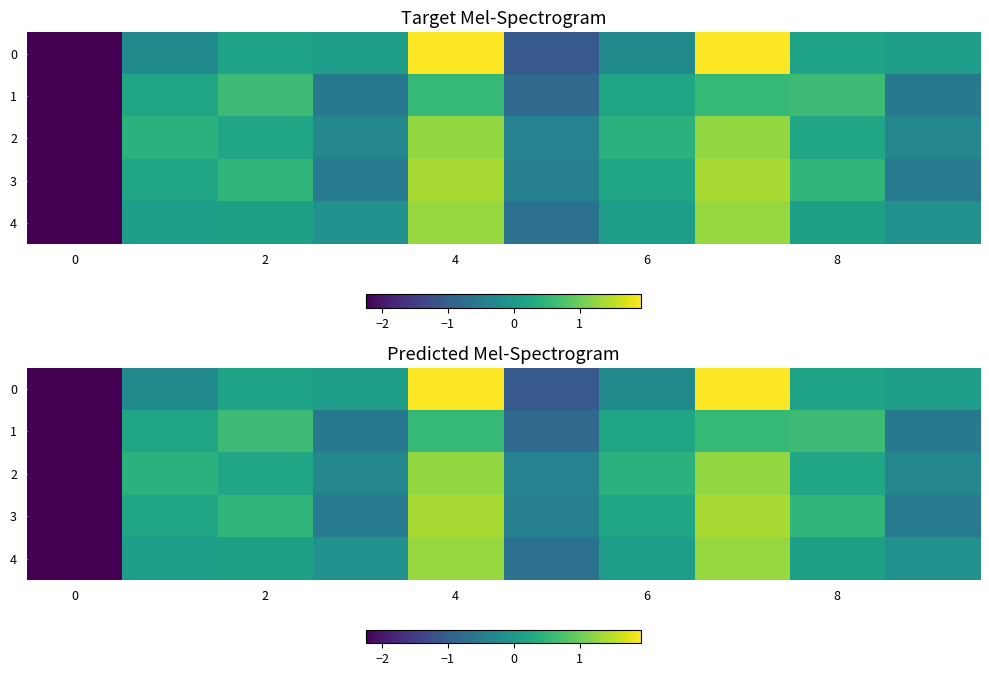

How many values in the 0 series are below 0?

4